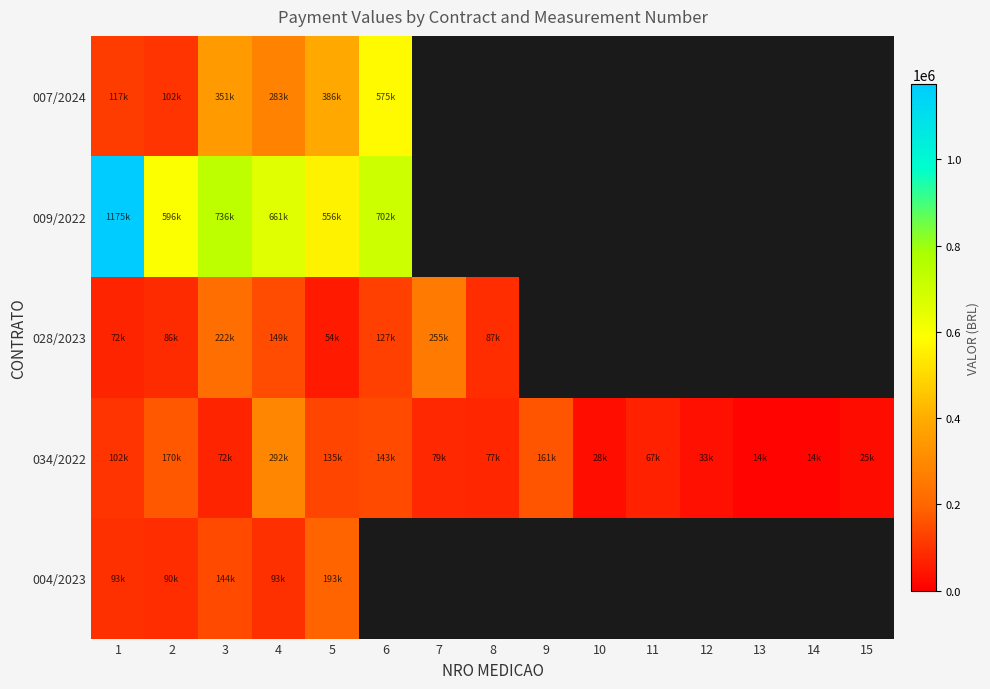

Read the 034/2022 value at 12.

32886.9